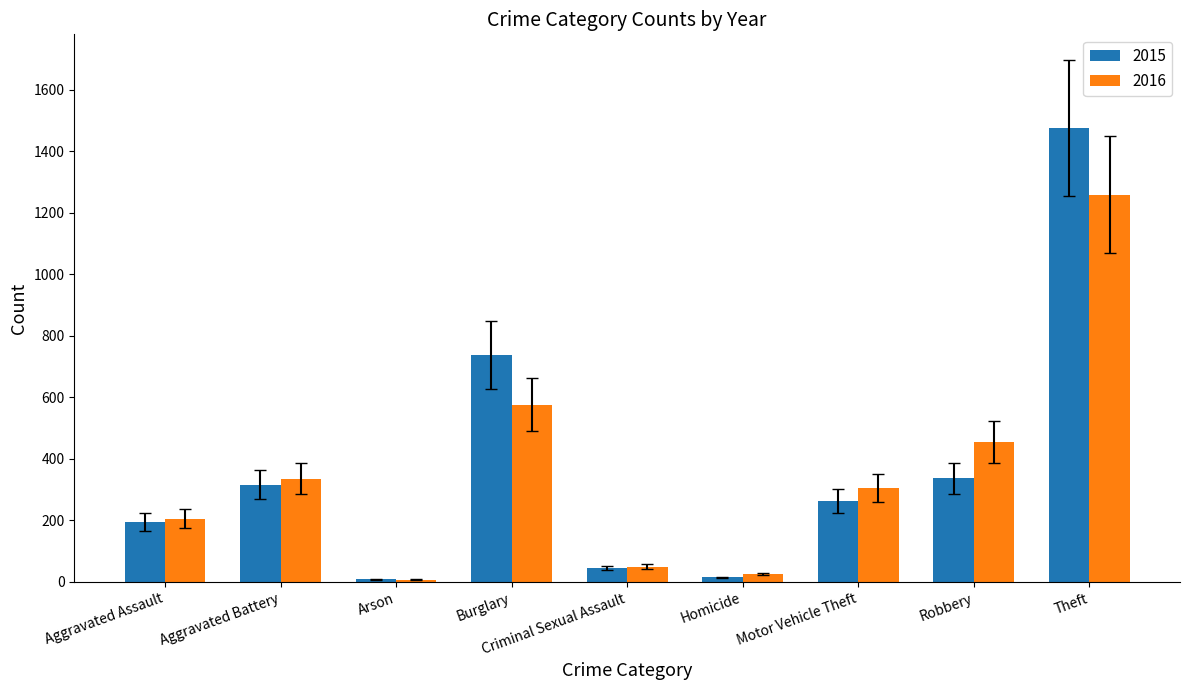

What are all the series names shown in the legend?

2015, 2016